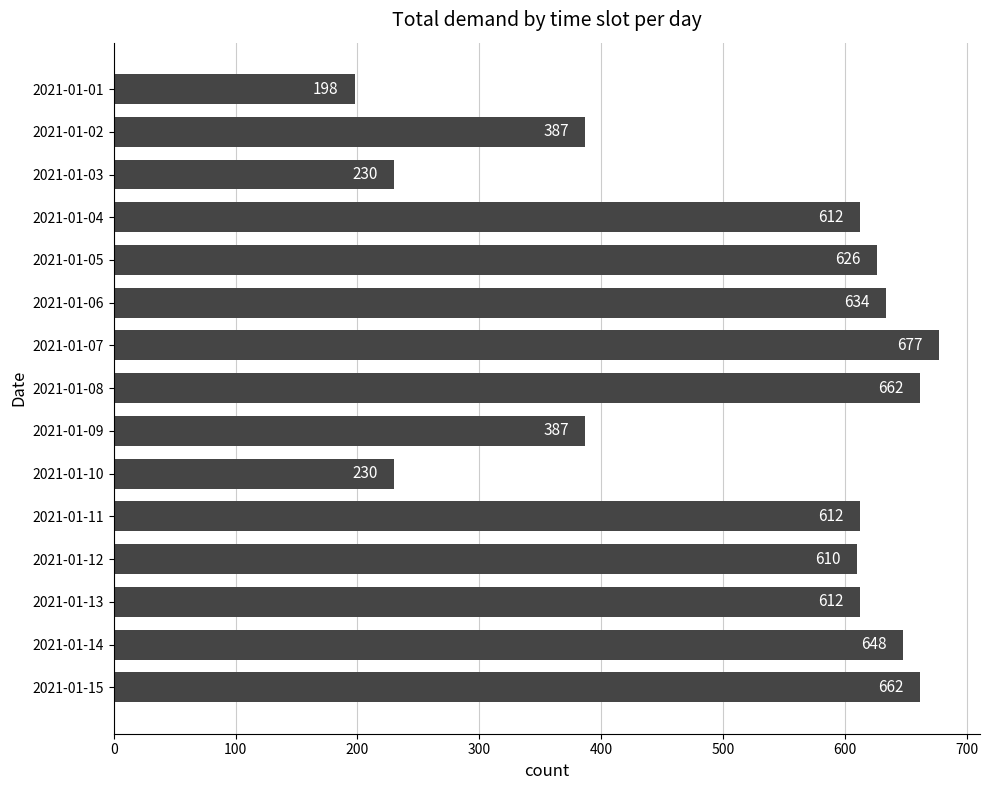

How many data points are less than 612?

6